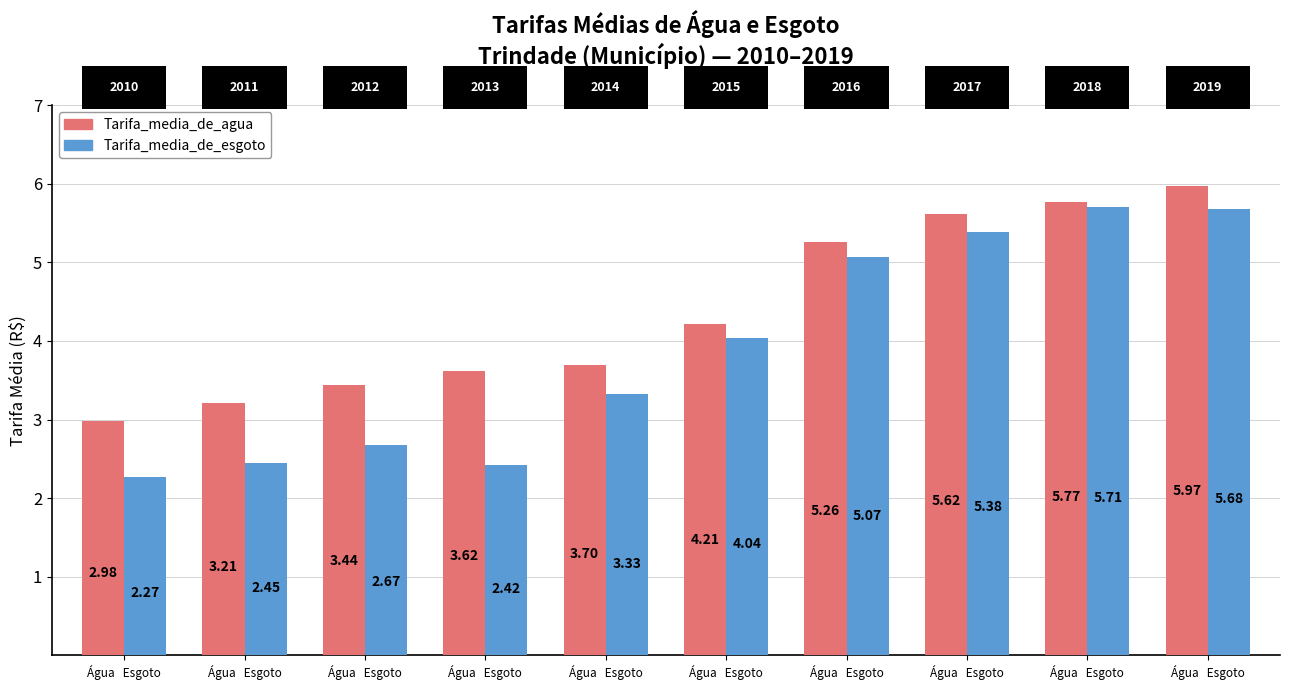

Read the Tarifa_media_de_agua value at Água   Esgoto.

5.8